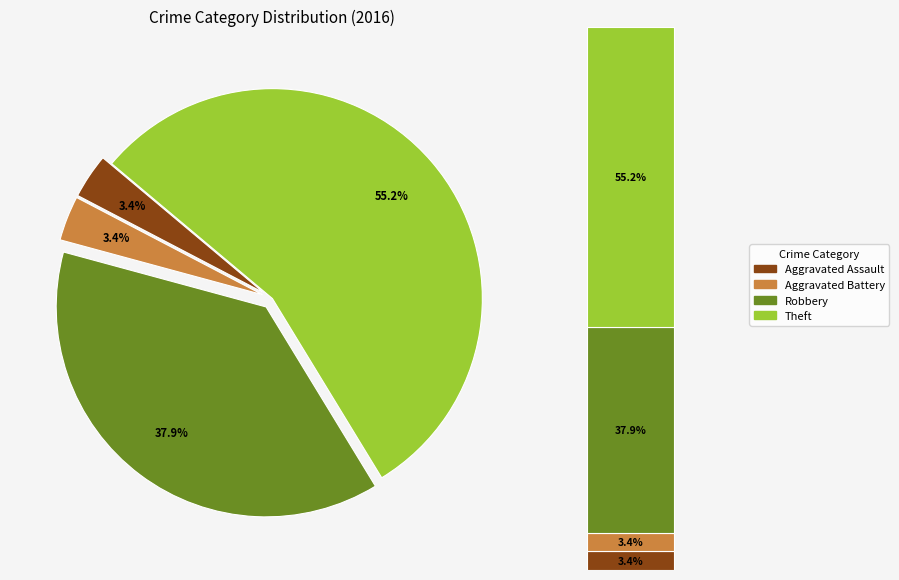

What percentage is the Robbery slice, to the nearest percent?

38%